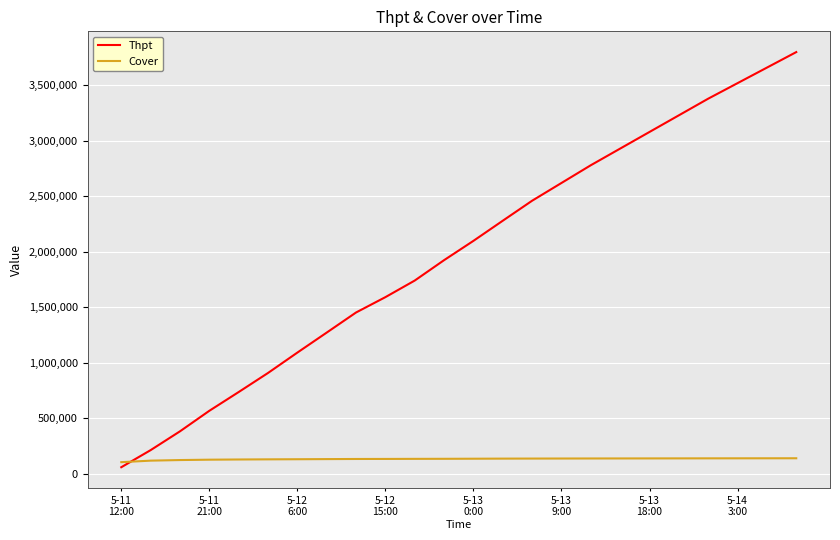

Which series has the widest spread of values?

Thpt